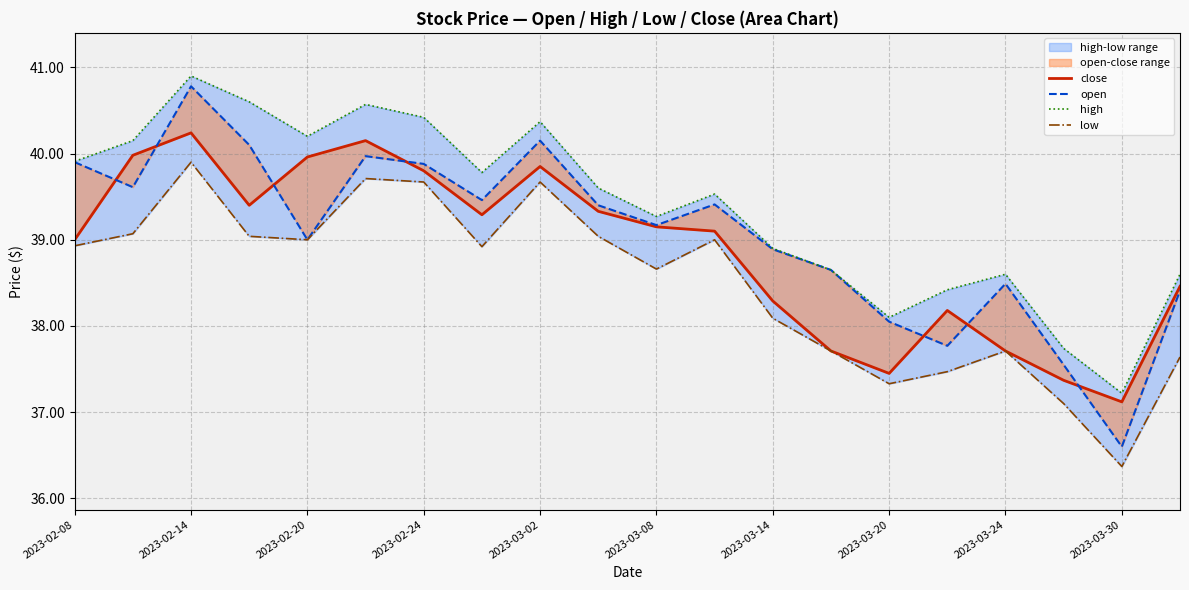

True or false: high and close cross at least once.

False